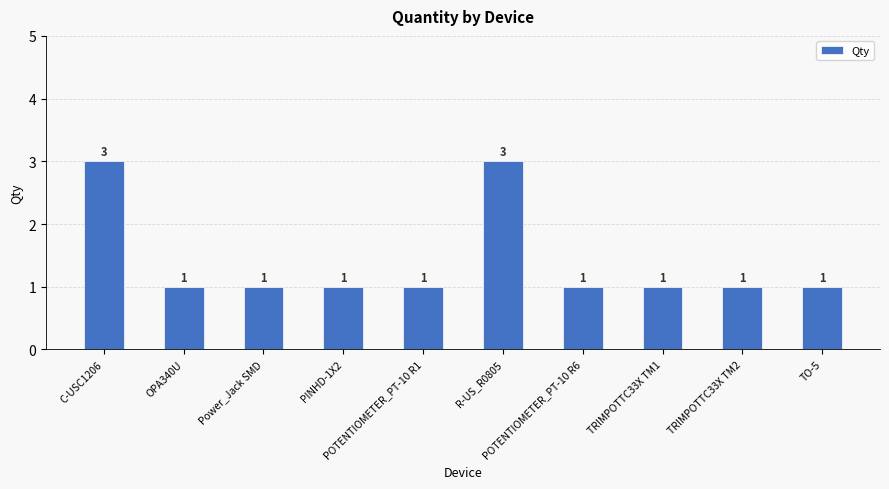

True or false: the data shows 3 at C-USC1206.

True